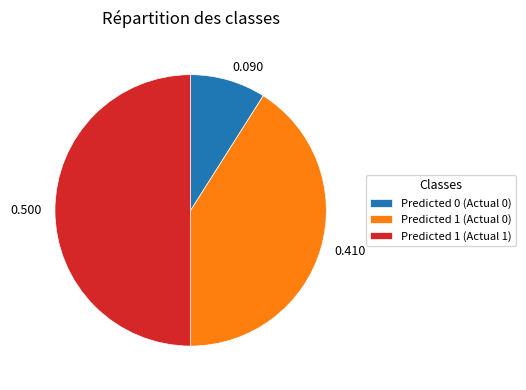

Does 0.410 account for over 50% of the chart?

No